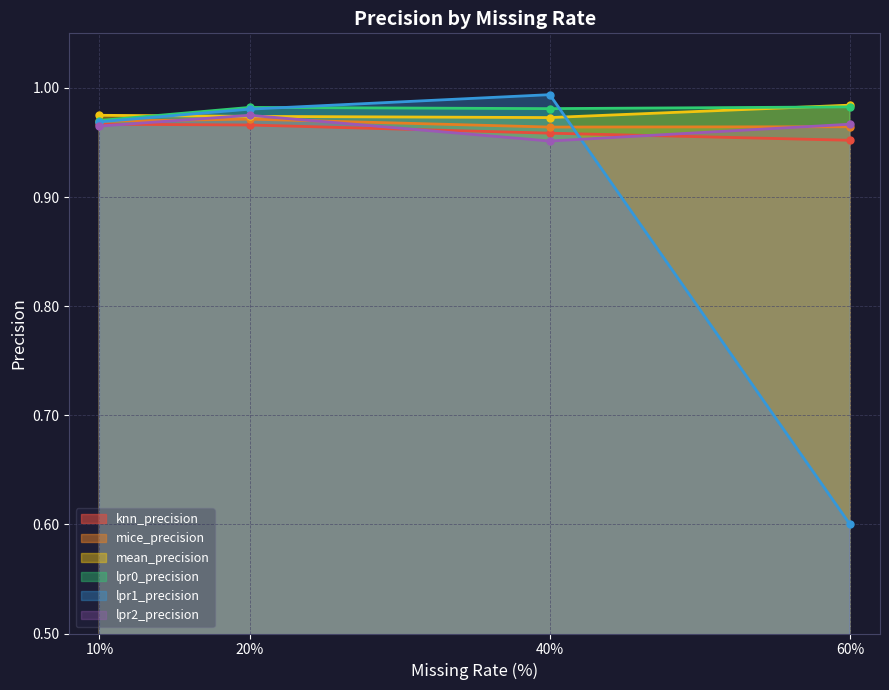

Between 60 and 10, which is larger?

10